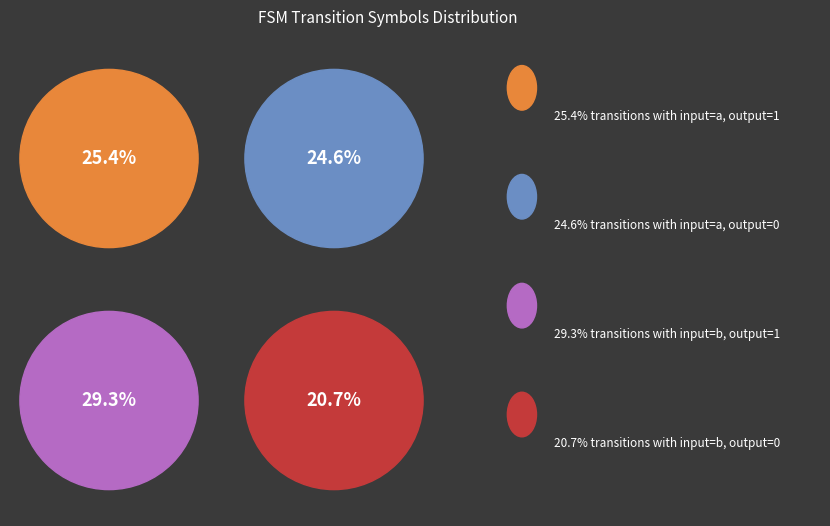

Rank the categories by value from lowest to highest.

output_symbol=0 (input b), output_symbol=0 (input a), output_symbol=1 (input a), output_symbol=1 (input b)